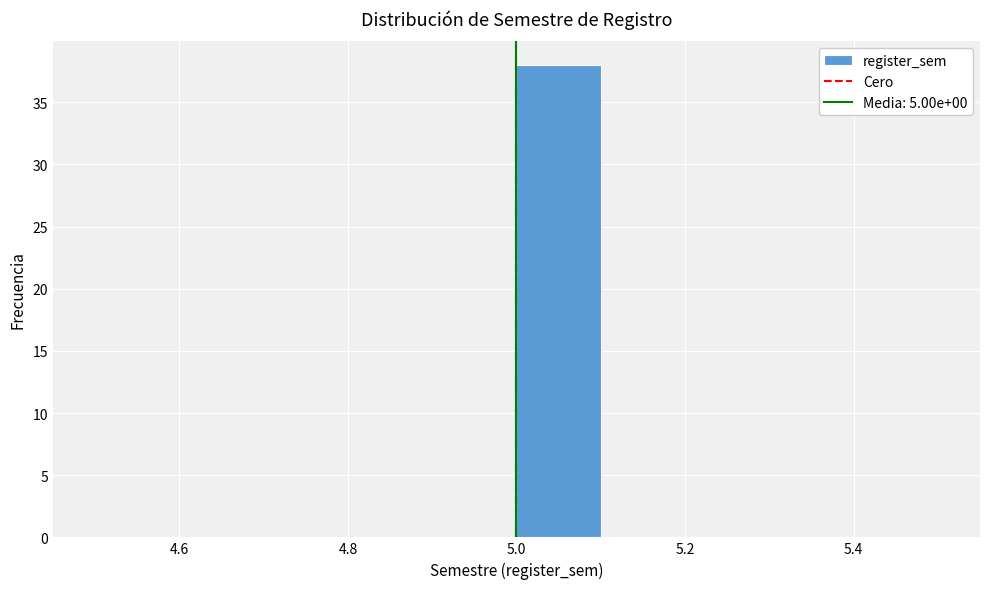

How tall is the bar that spans 5.0 to 5.1 on the x-axis? The values are not printed on the chart, so give them approximately, as read against the axis.

38